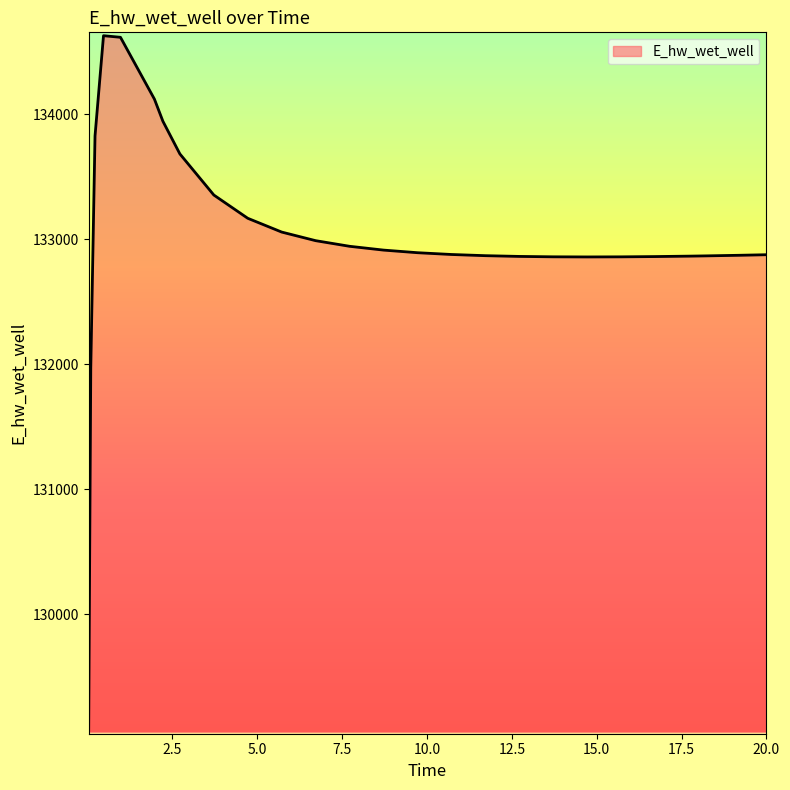

What is the smallest value displayed?

129070.3